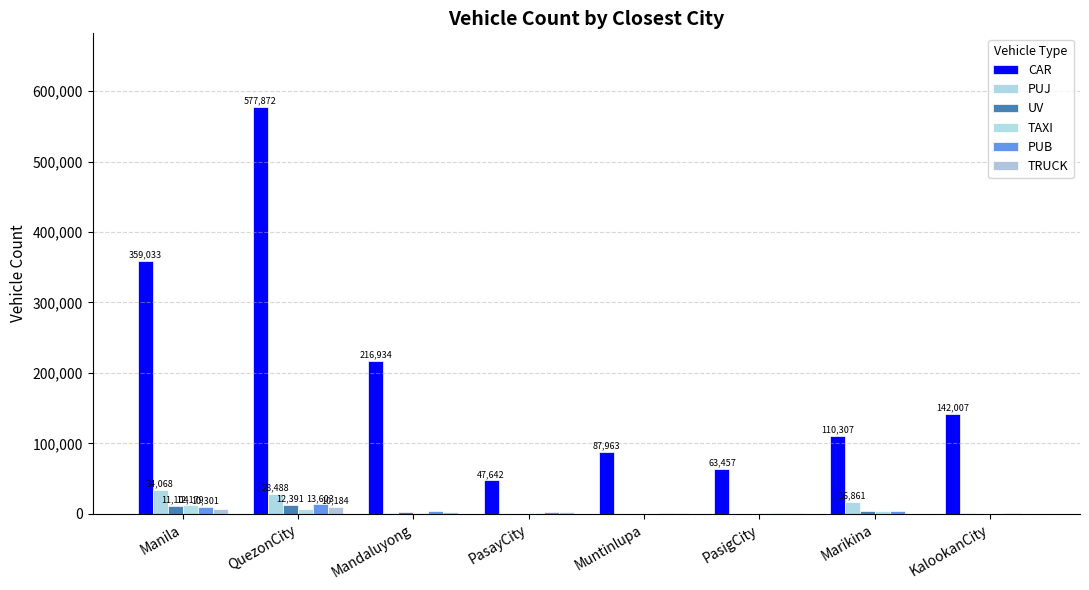

Does the chart contain stacked bars?

No